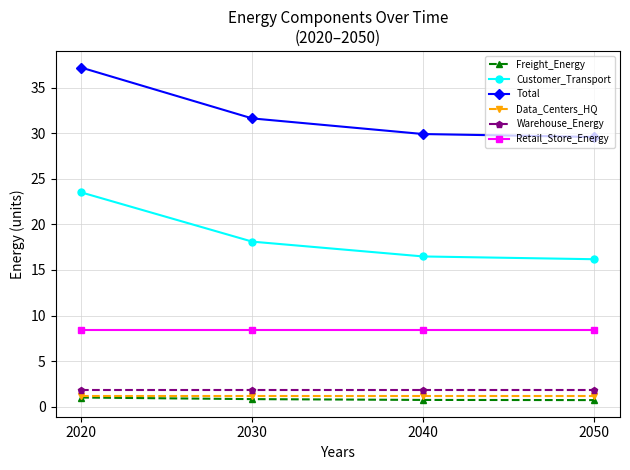

What is the difference between the maximum and minimum values in the Freight_Energy series?

0.3